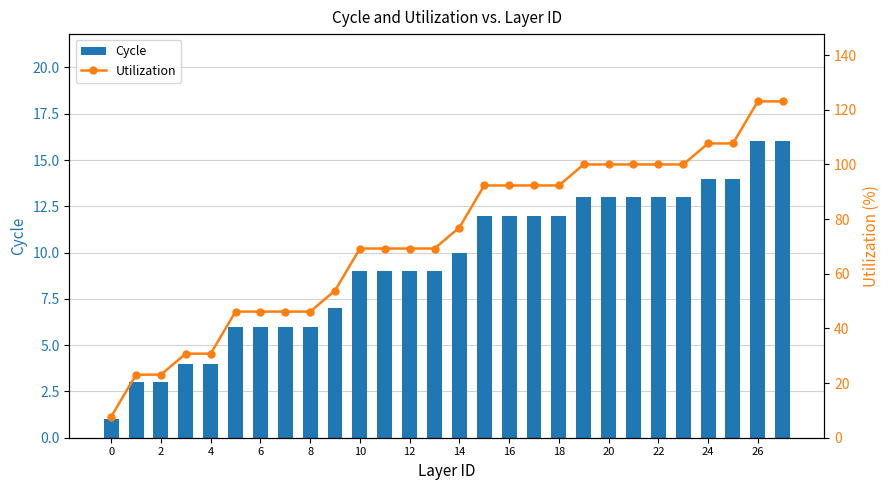

Between 22 and 26, which series saw the biggest shift?

Utilization